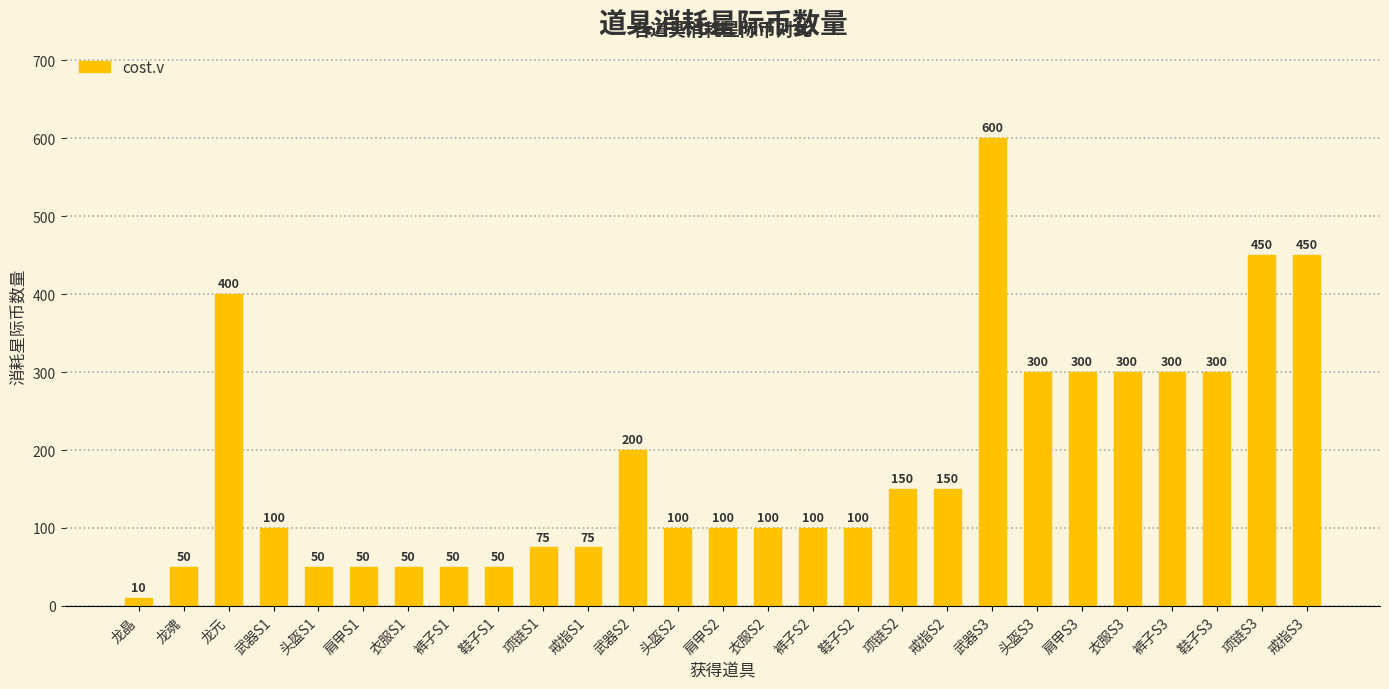

What is the maximum value shown in the chart?

600